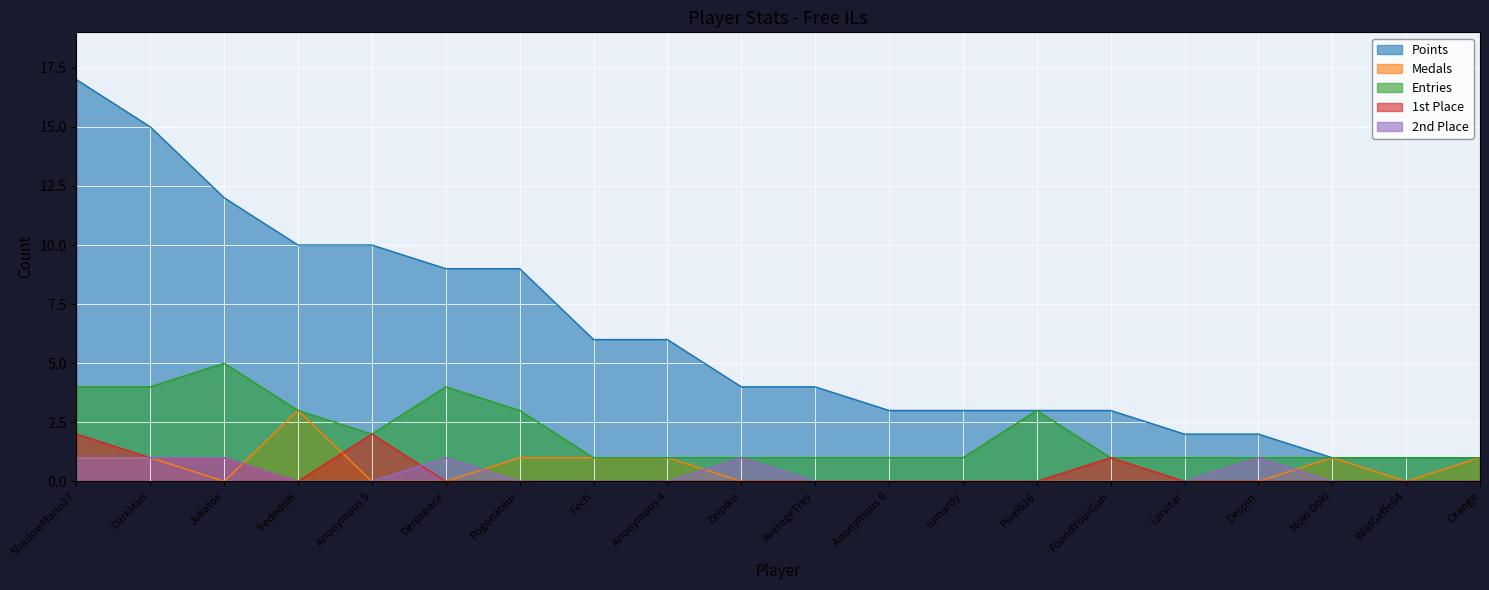

Count the Entries values in the range 1 to 3.

16